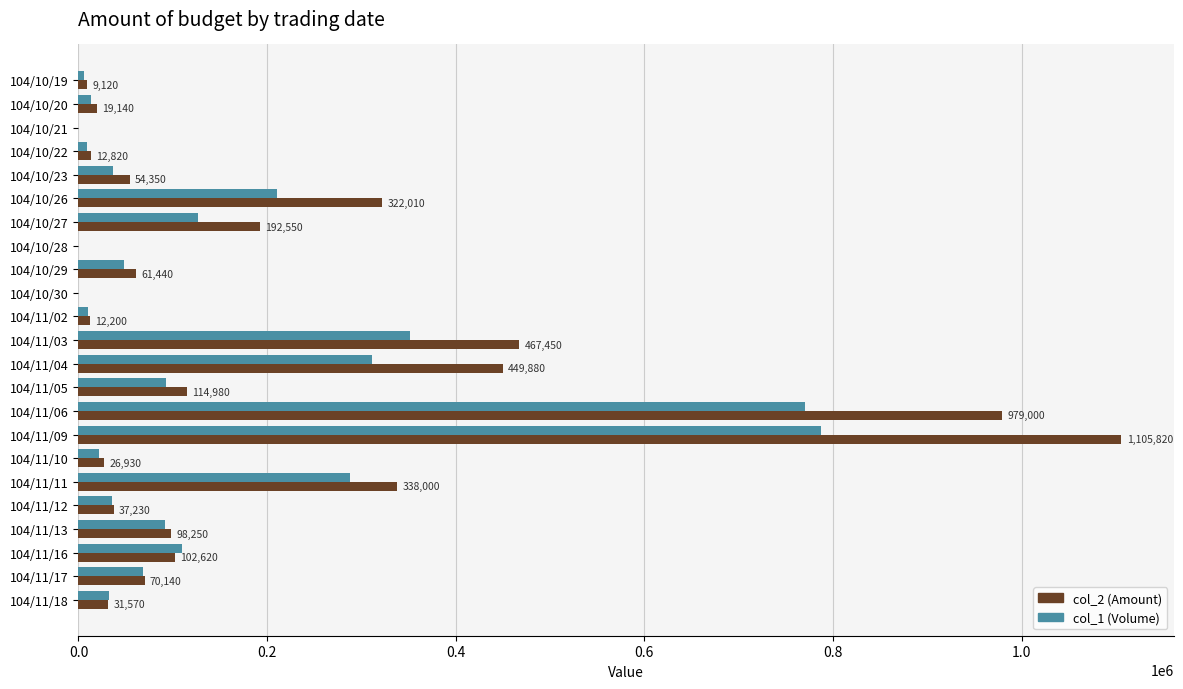

Between 104/11/03 and 104/11/16, which series saw the biggest shift?

col_2 (Amount)